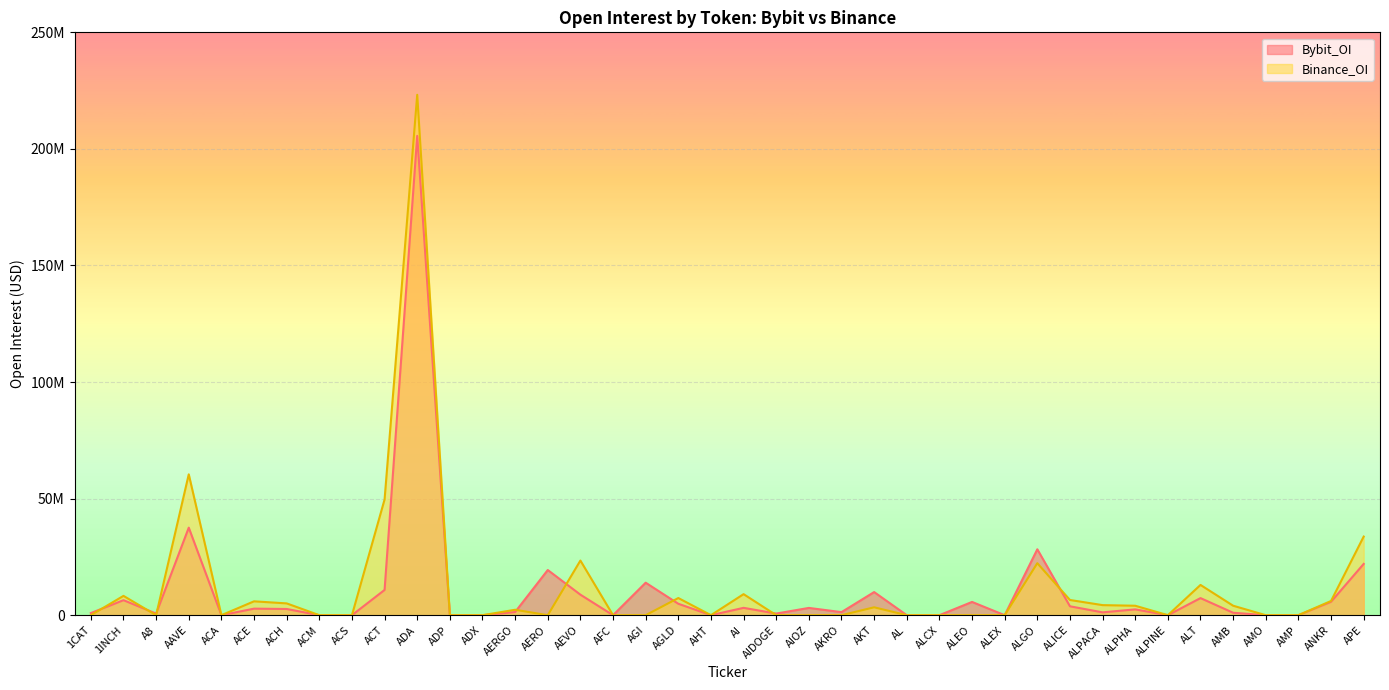

Where is the first local minimum for Bybit_OI?

A8